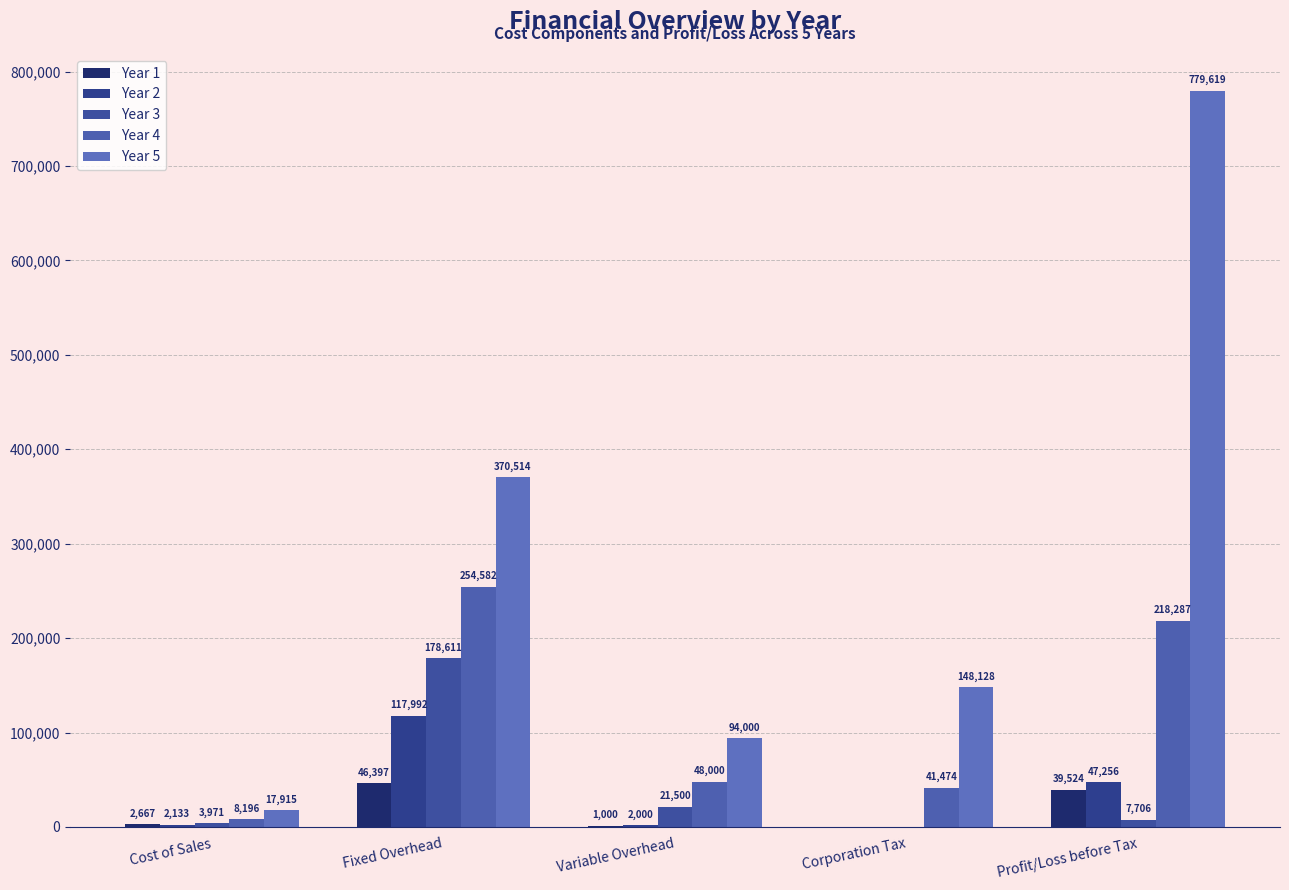

At which label does Year 5 first exceed 148127?

Fixed Overhead